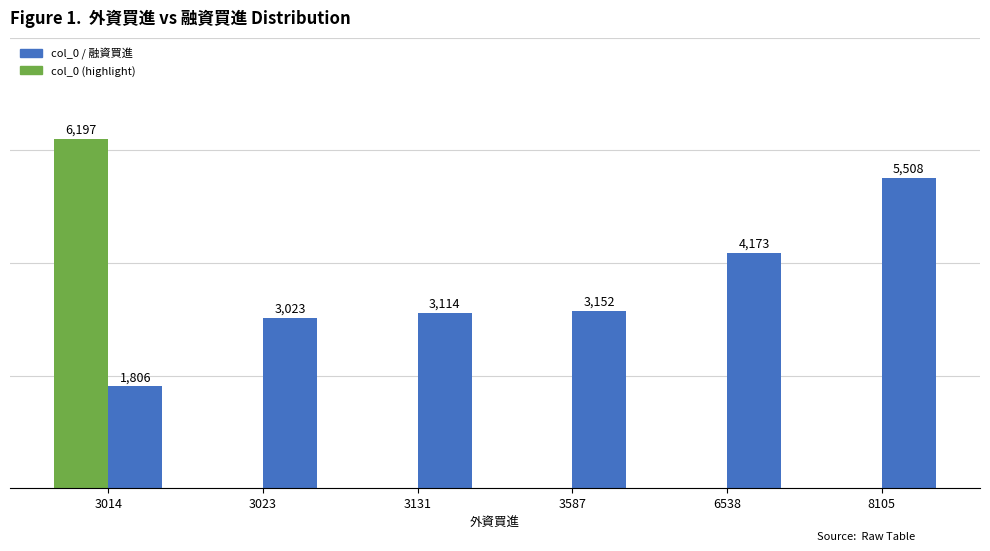

Reading left to right, what are all the values shown in this chart?

col_0: 3014=6197	3023=0	3131=0	3587=0	6538=0	8105=0
融資買進: 3014=1806	3023=3023	3131=3114	3587=3152	6538=4173	8105=5508